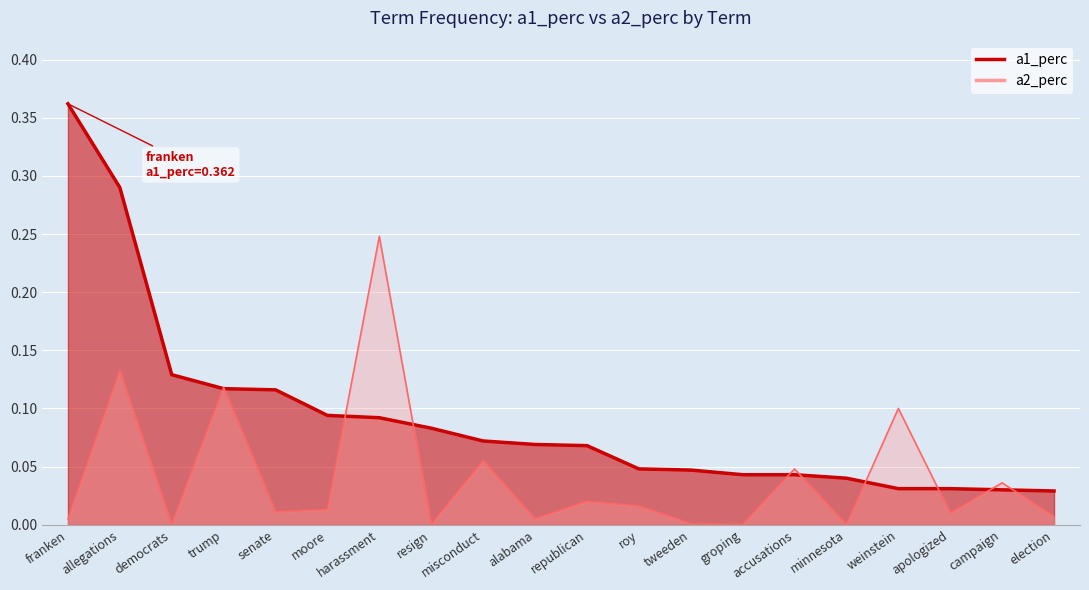

Which series has the largest total across all categories?

a1_perc